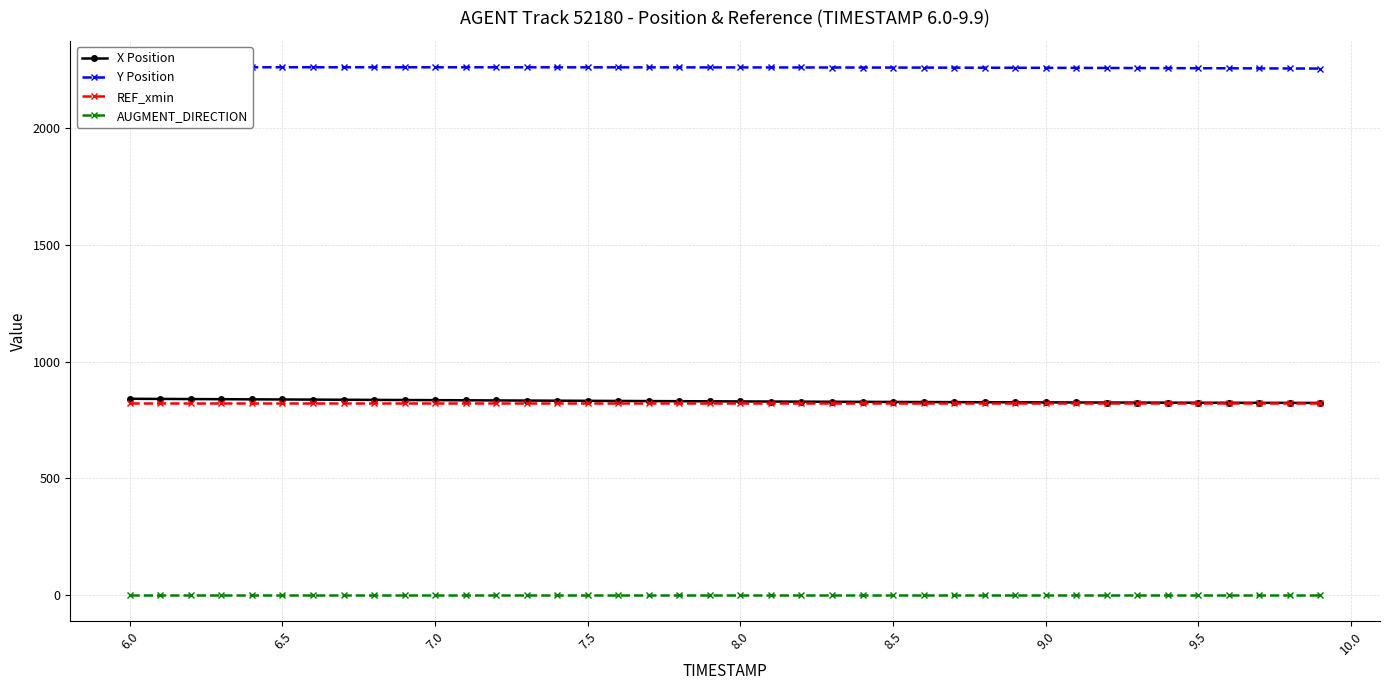

True or false: REF_xmin and AUGMENT_DIRECTION cross at least once.

False